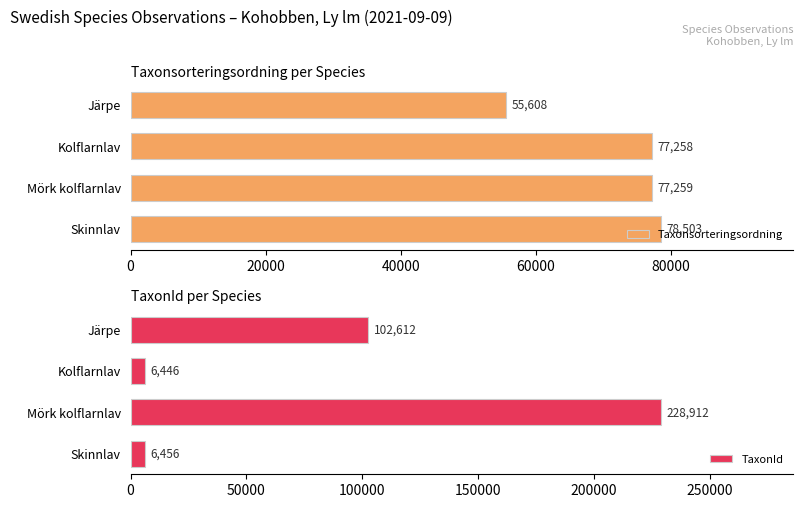

At how many categories does at least one series exceed 138590?

1